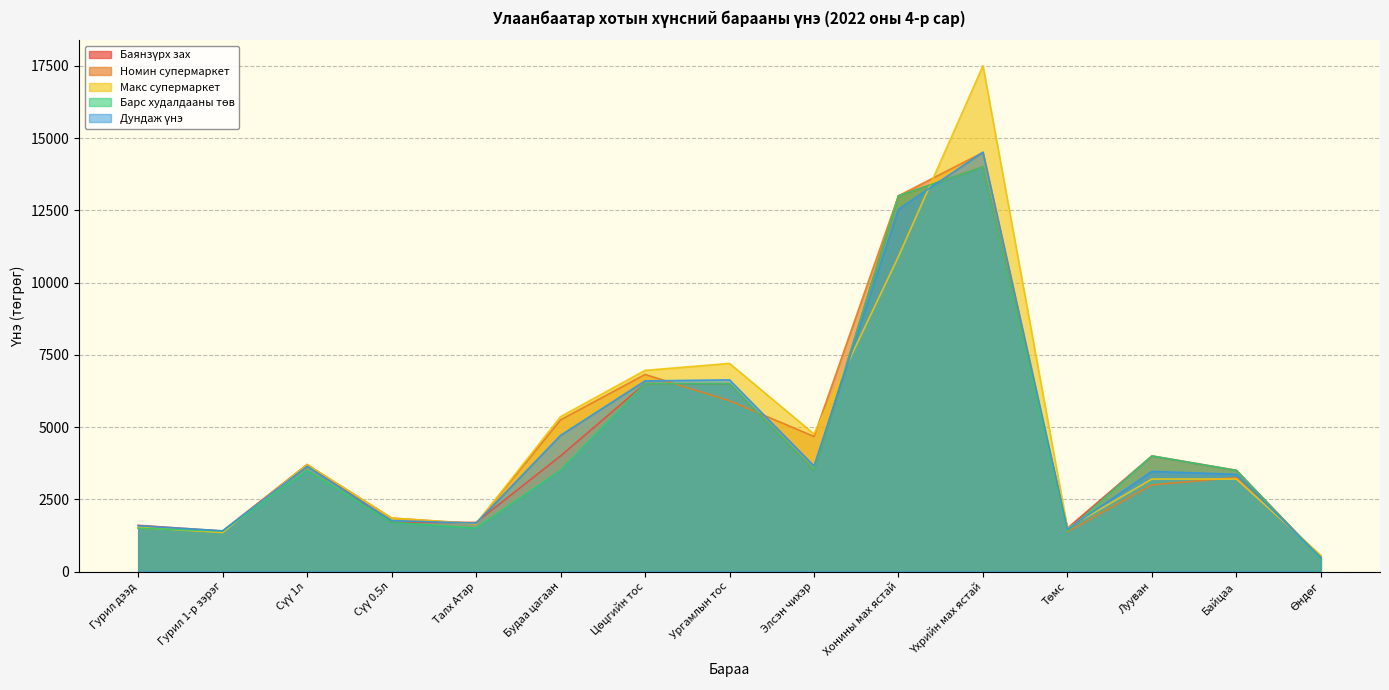

The Баянзүрх зах series shows 317 at Төмс. True or false?

False